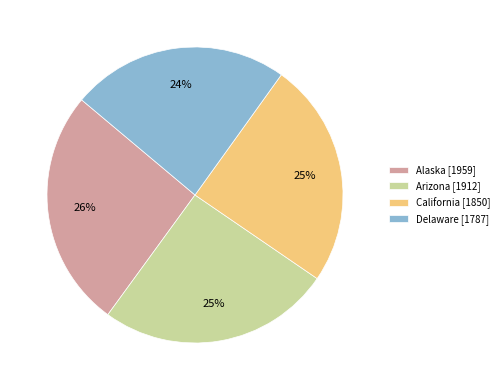

Which category has the smallest portion of the pie?

Delaware